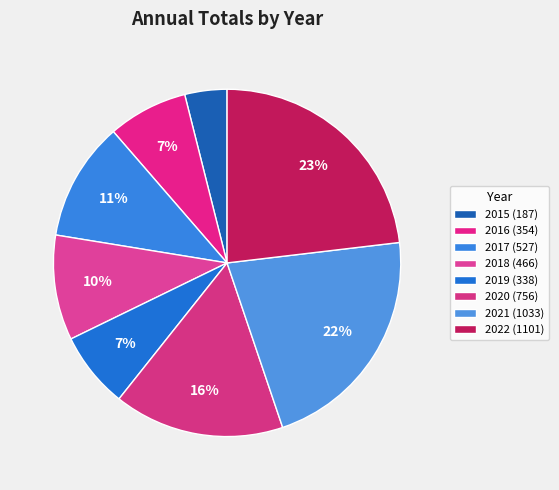

Count the number of slices in the pie.

8